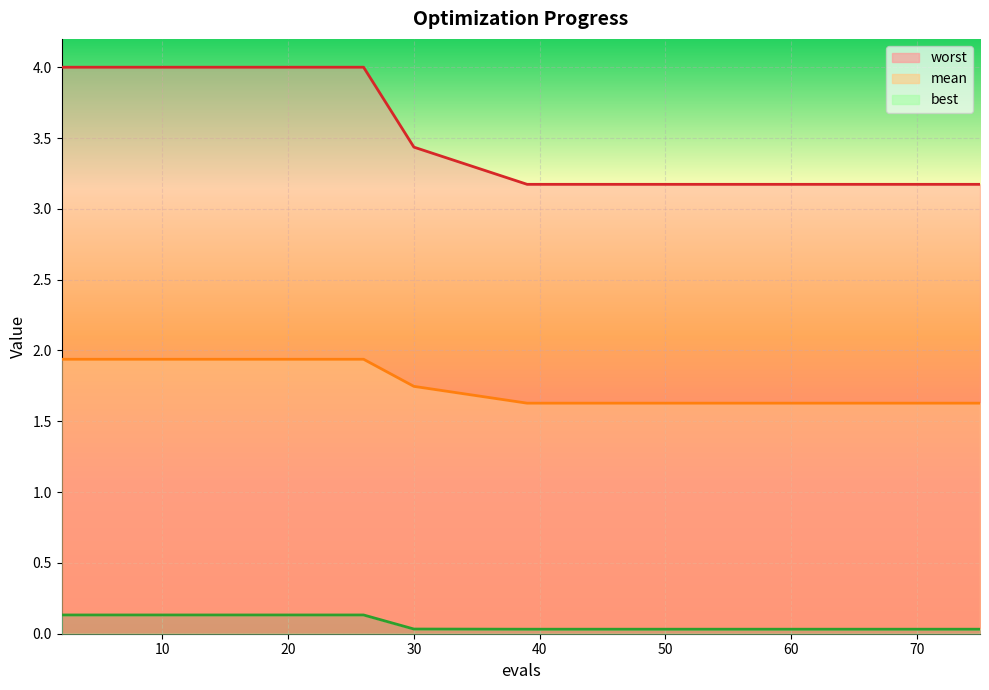

What is the difference between the worst values at 10 and 70?

0.8